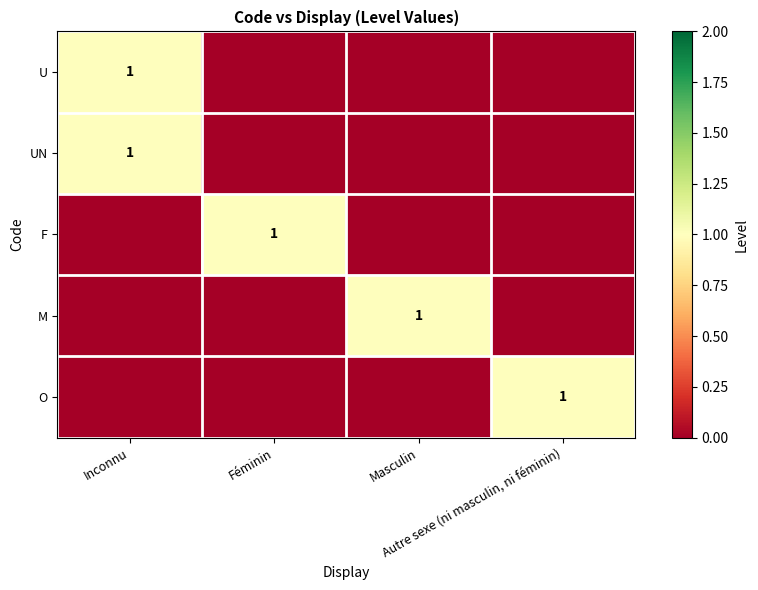

Where is UN nearest to the value 0?

Féminin